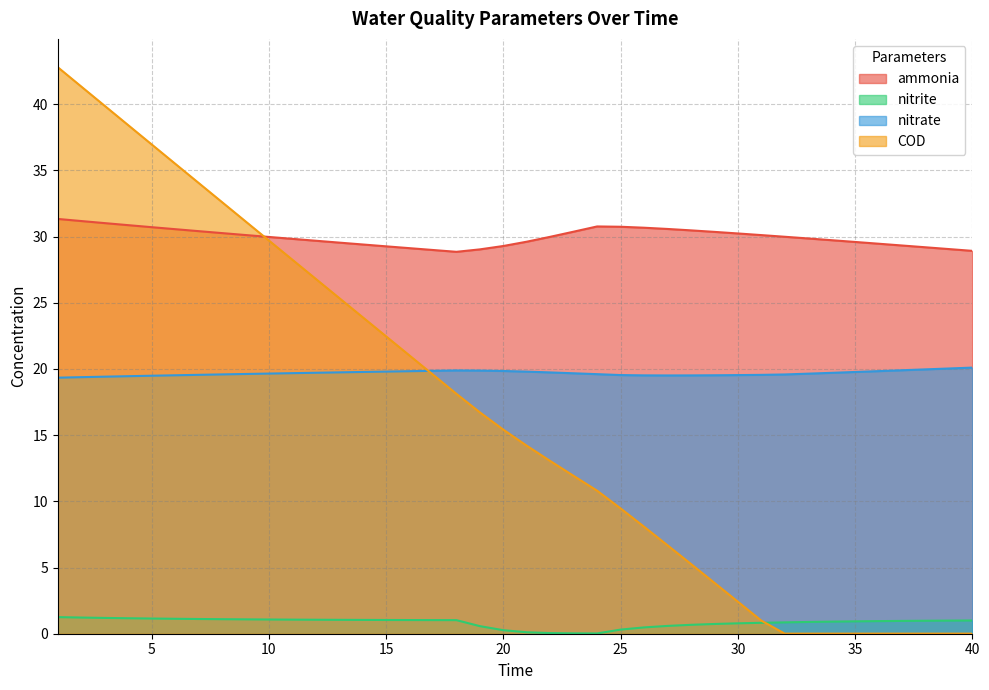

The COD series shows 4.3 at 24. True or false?

False